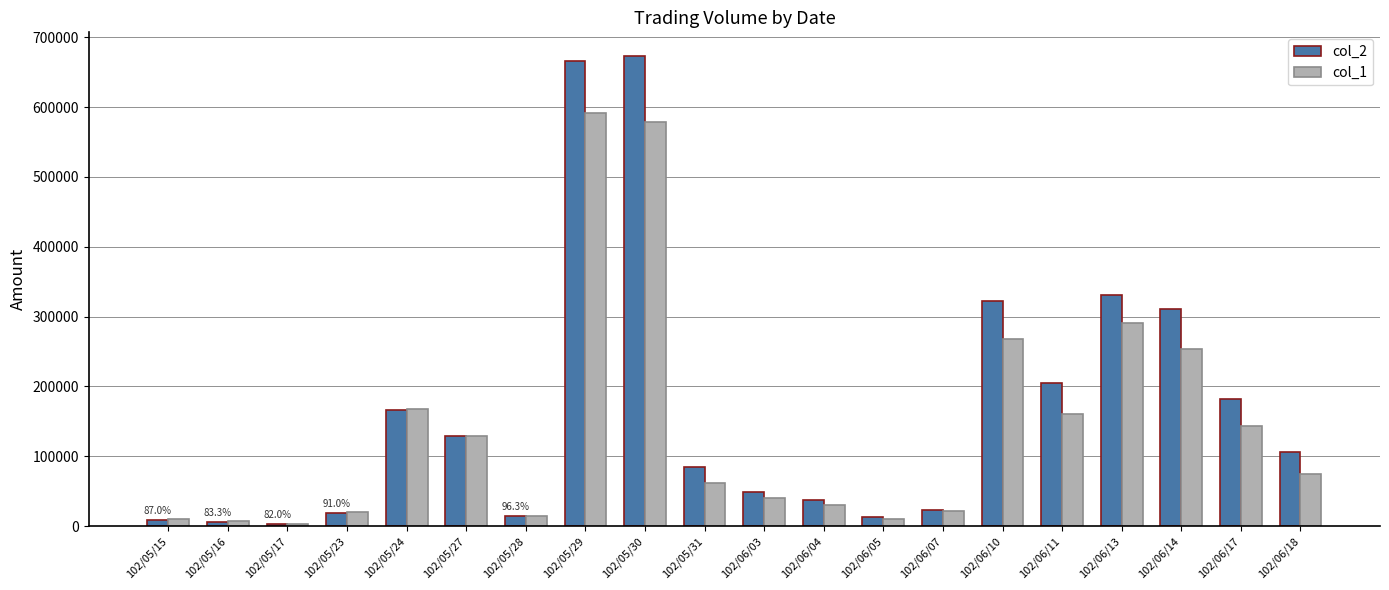

The value of col_2 at 102/06/18 is 106290. True or false?

True